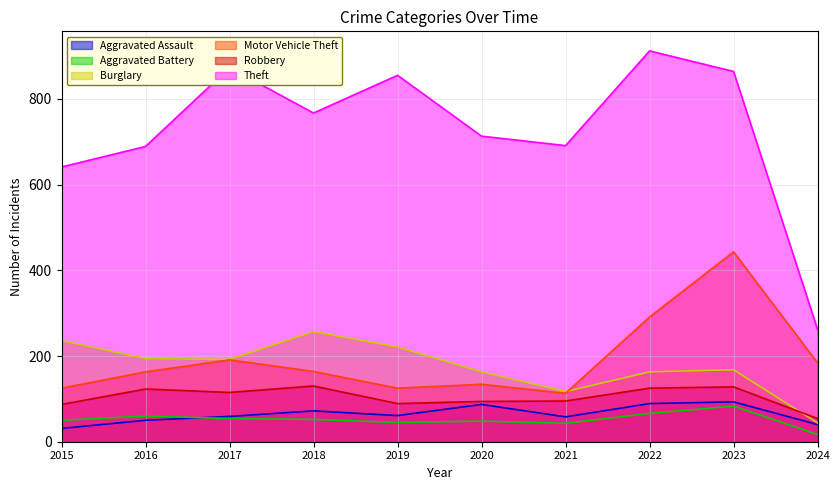

What is the value of the Robbery point at the 2nd from the left?

123